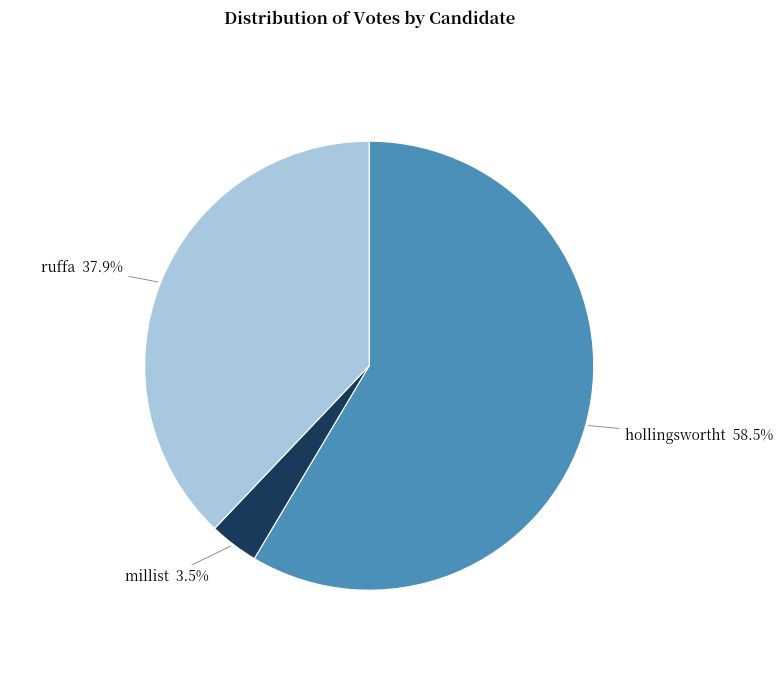

How many segments does this pie chart have?

3